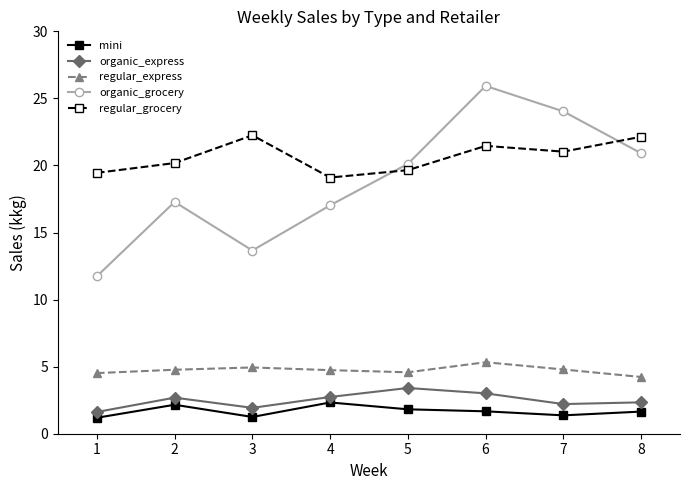

How many interior local peaks does the regular_grocery series have?

2